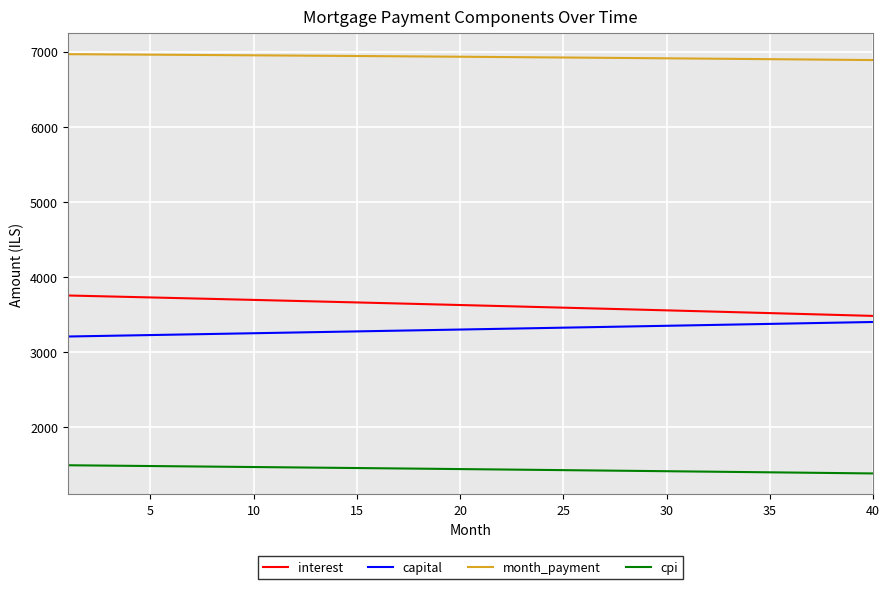

True or false: month_payment and interest intersect in this chart.

False